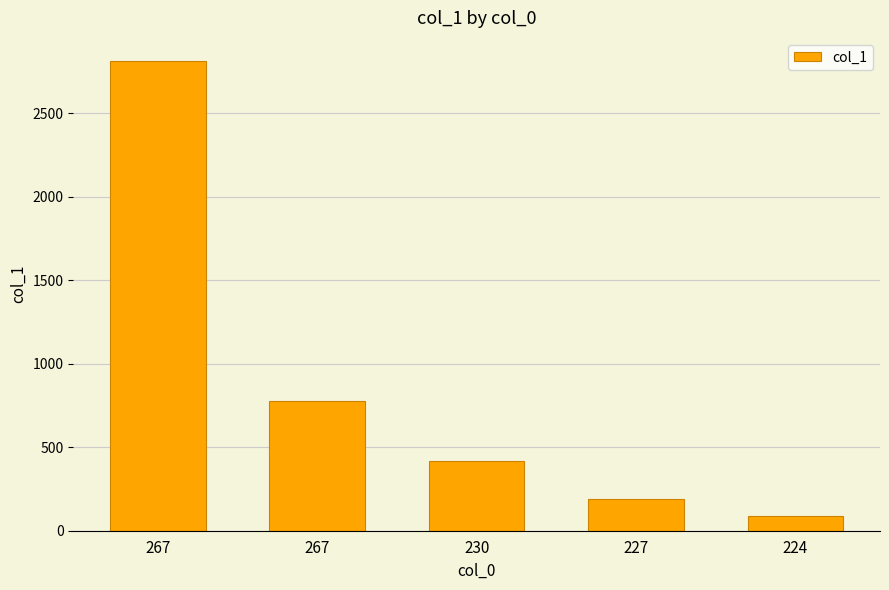

Rank the categories by value from highest to lowest.

267, 267, 230, 227, 224